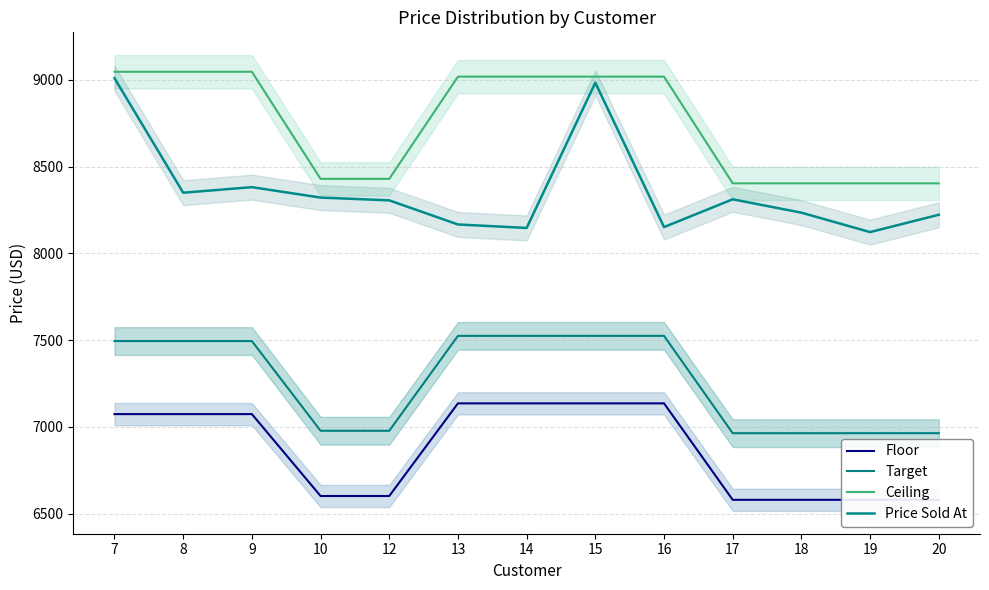

What is the difference between the maximum and second lowest values in the Floor series?

556